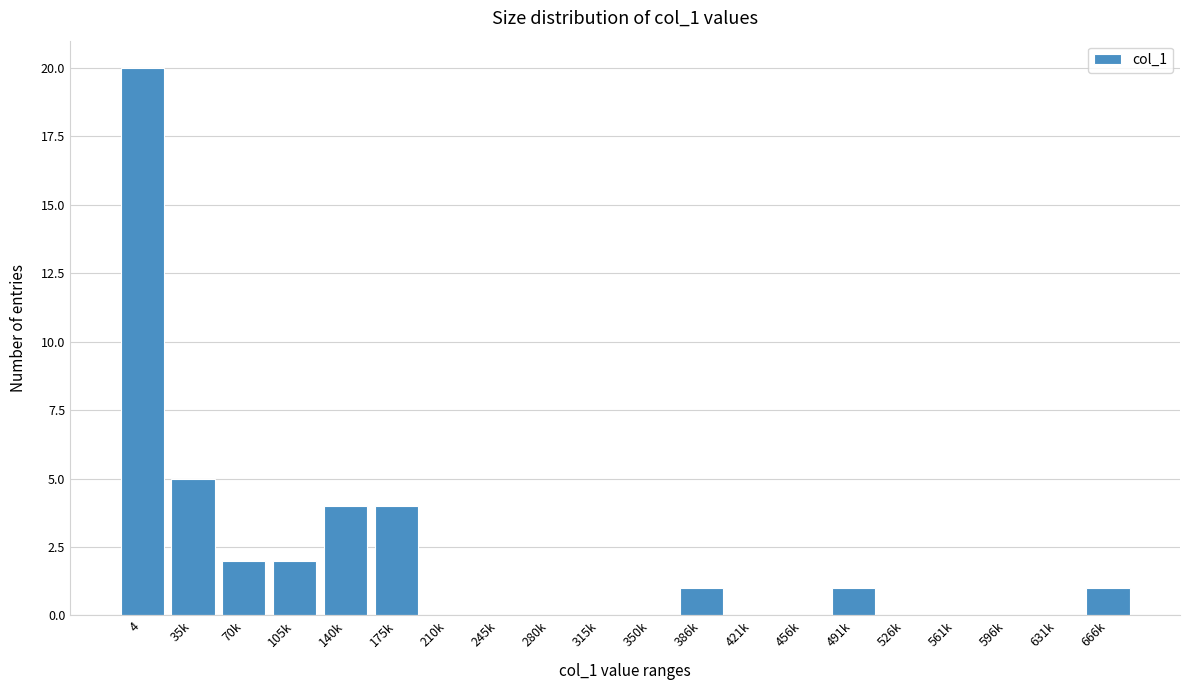

Reading left to right, list all the values displayed in this chart.

4=20	35k=5	70k=2	105k=2	140k=4	175k=4	210k=0	245k=0	280k=0	315k=0	350k=0	386k=1	421k=0	456k=0	491k=1	526k=0	561k=0	596k=0	631k=0	666k=1